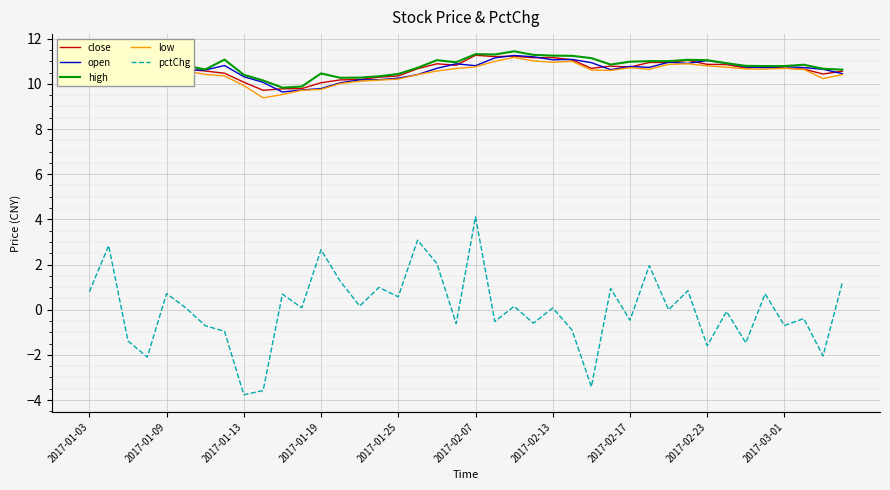

What is the maximum value shown in the chart?

11.4